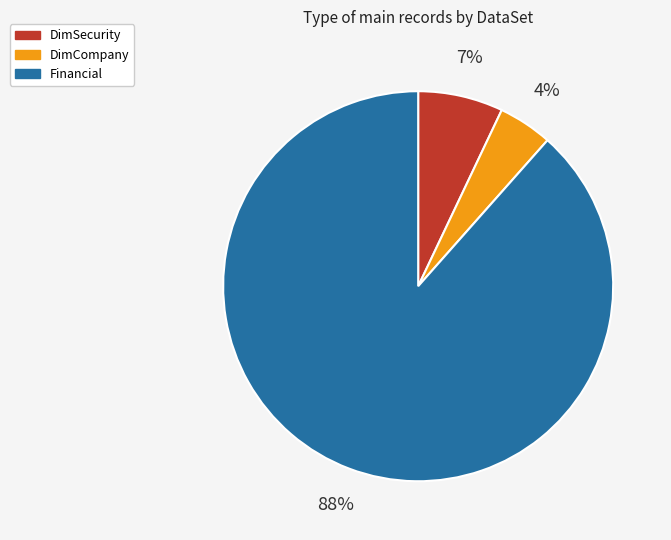

Is there a majority slice in this chart?

Yes